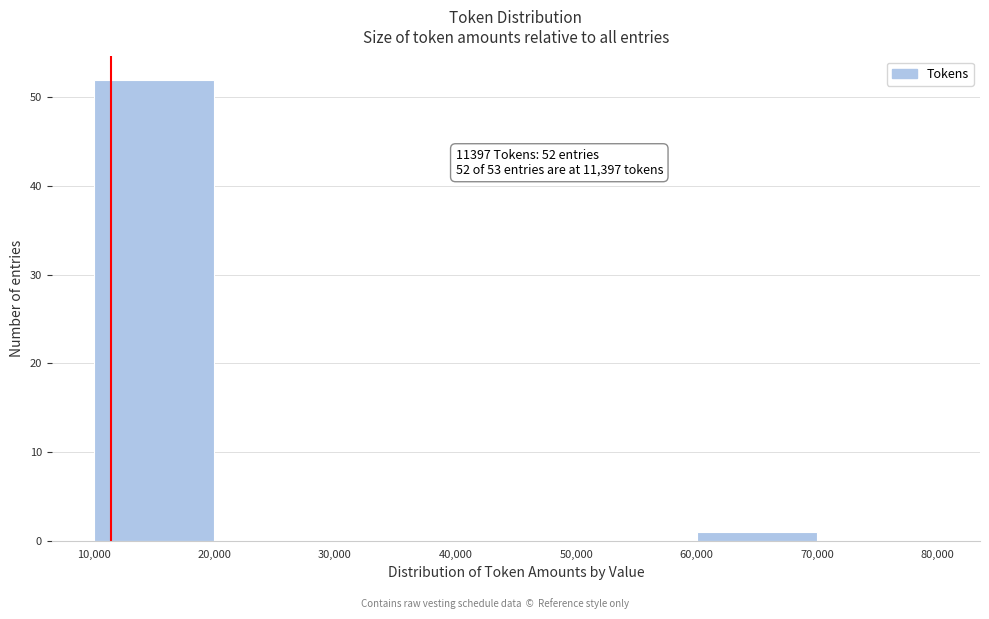

Which range on the x-axis has the tallest bar?

10,000 to 20,000